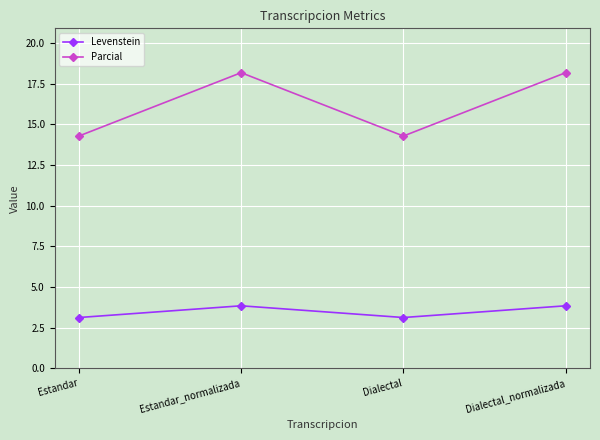

What is the lowest value of the Parcial series?

14.3